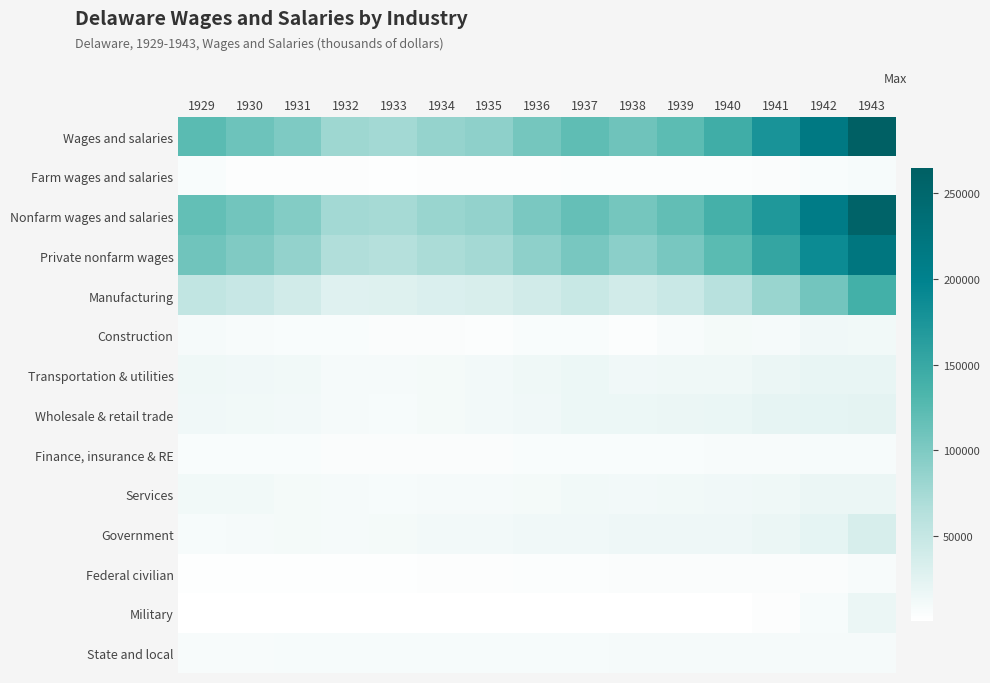

What is the total value across all series at 1936?

416624